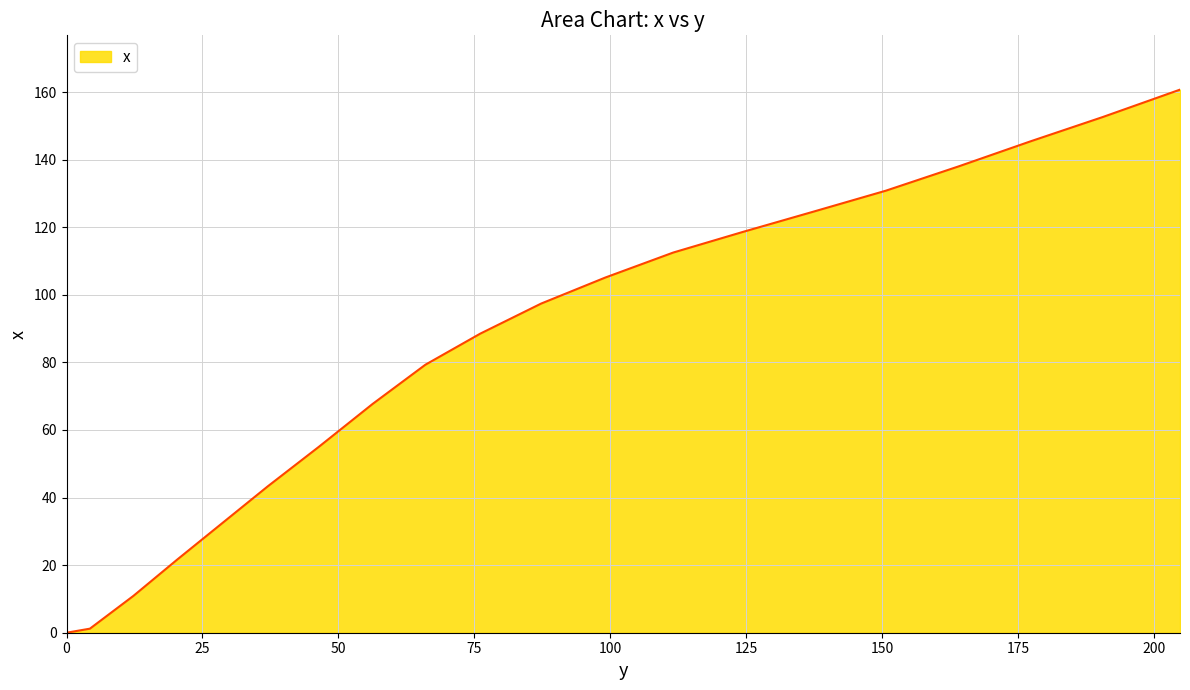

What is the difference between the second highest and second lowest values?

151.4